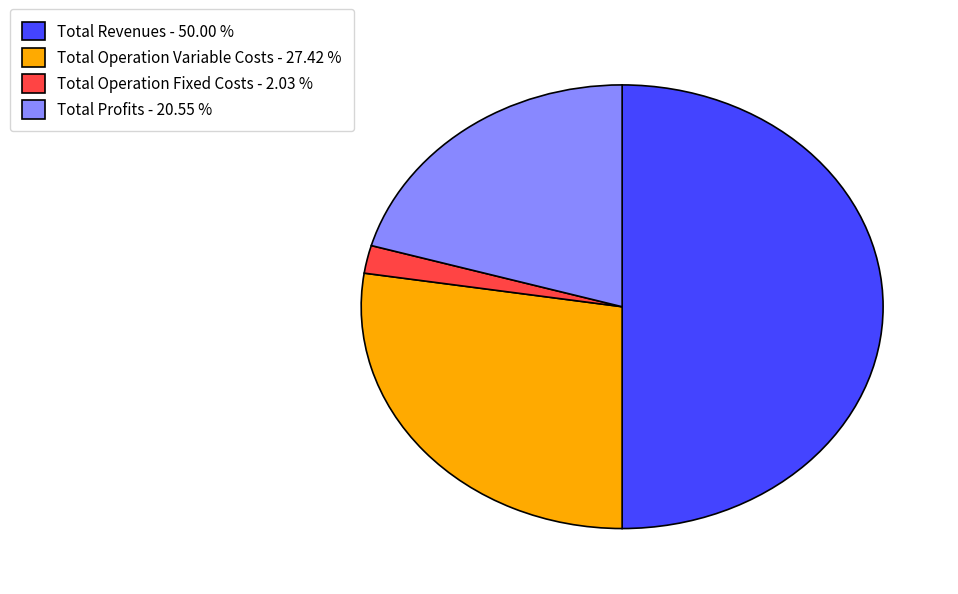

Is Total Operation Variable Costs - 27.42 % the majority of the pie?

No